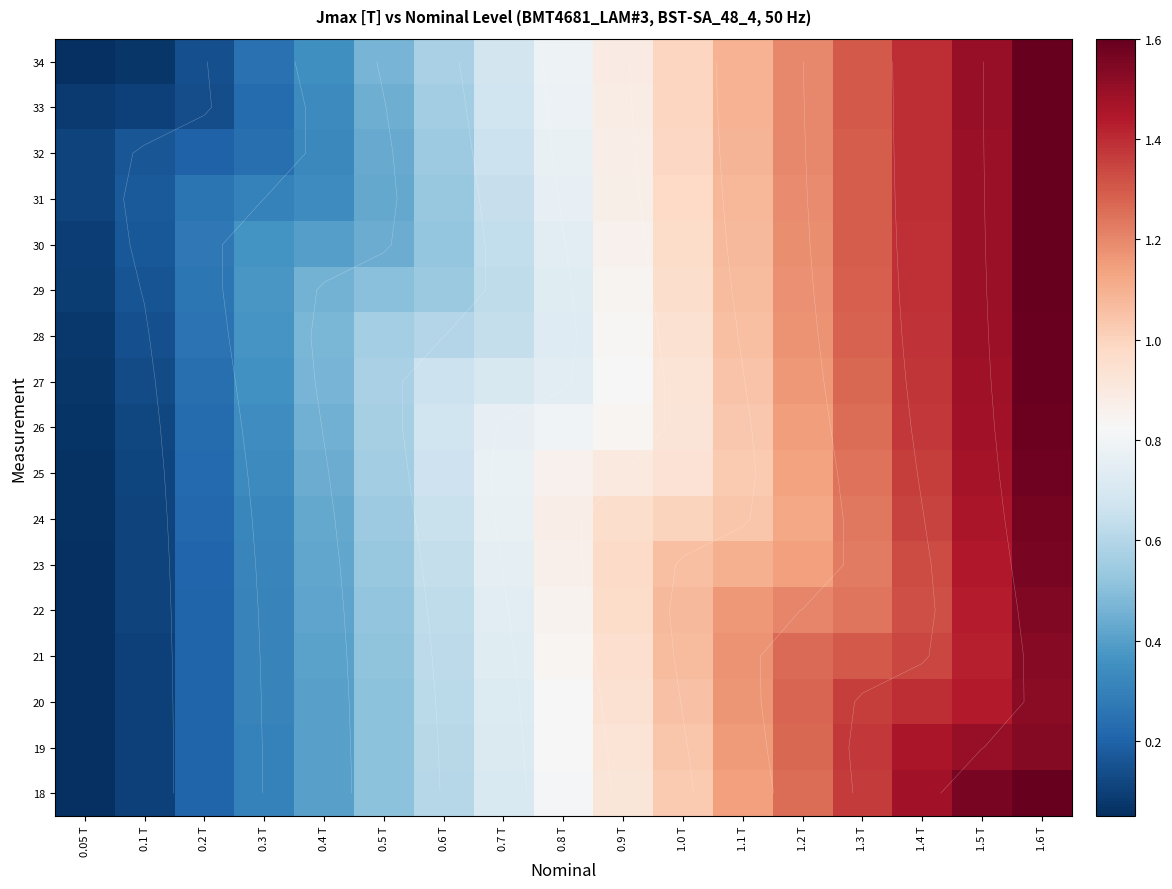

How many data points does each series have?

17